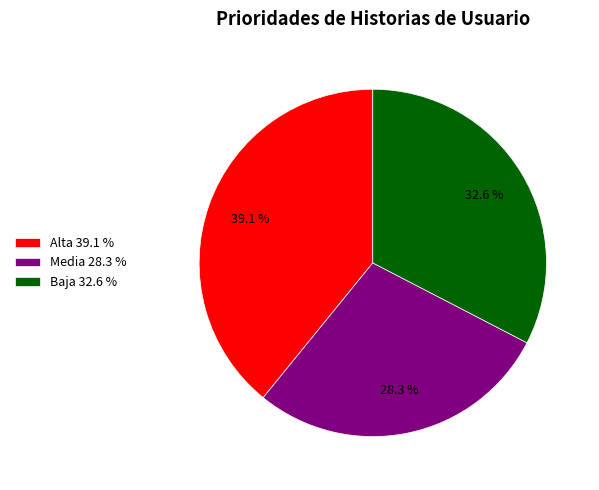

Which slice is the smallest?

Media